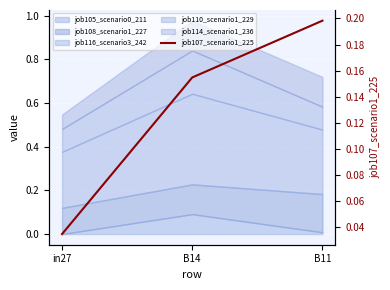

The chart shows a value of 0.2 at B14. True or false?

True